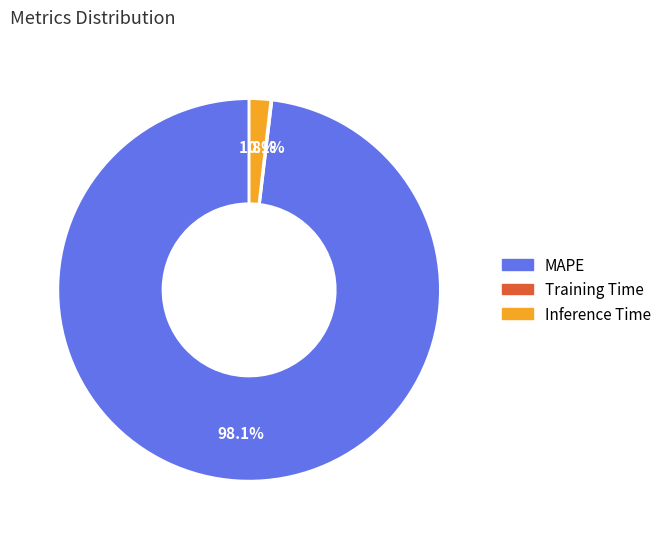

What is the largest slice in the pie chart?

MAPE